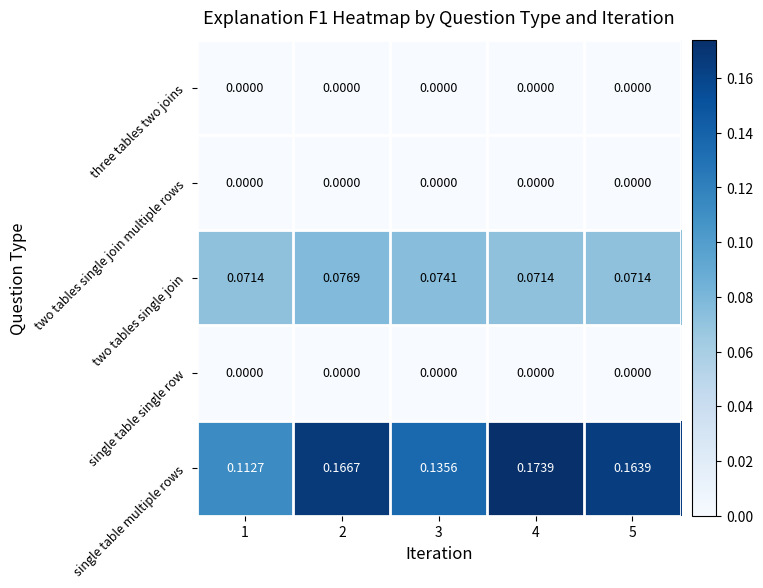

Which series has the widest spread of values?

single table multiple rows